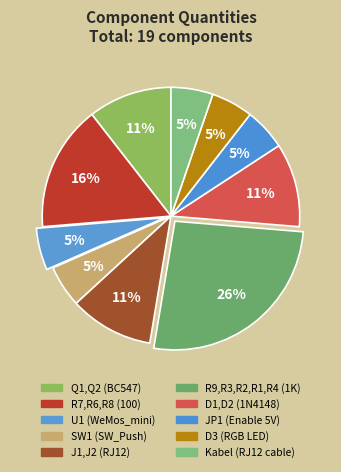

True or false: Q1,Q2 (BC547) accounts for 11% of the total.

True